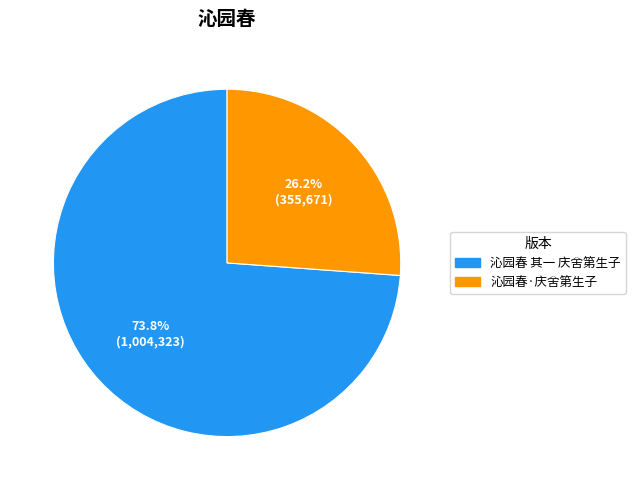

How many segments does this pie chart have?

2